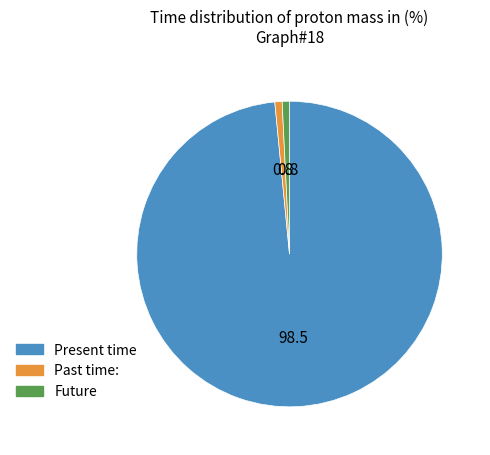

Which category has the biggest portion of the pie?

Present time